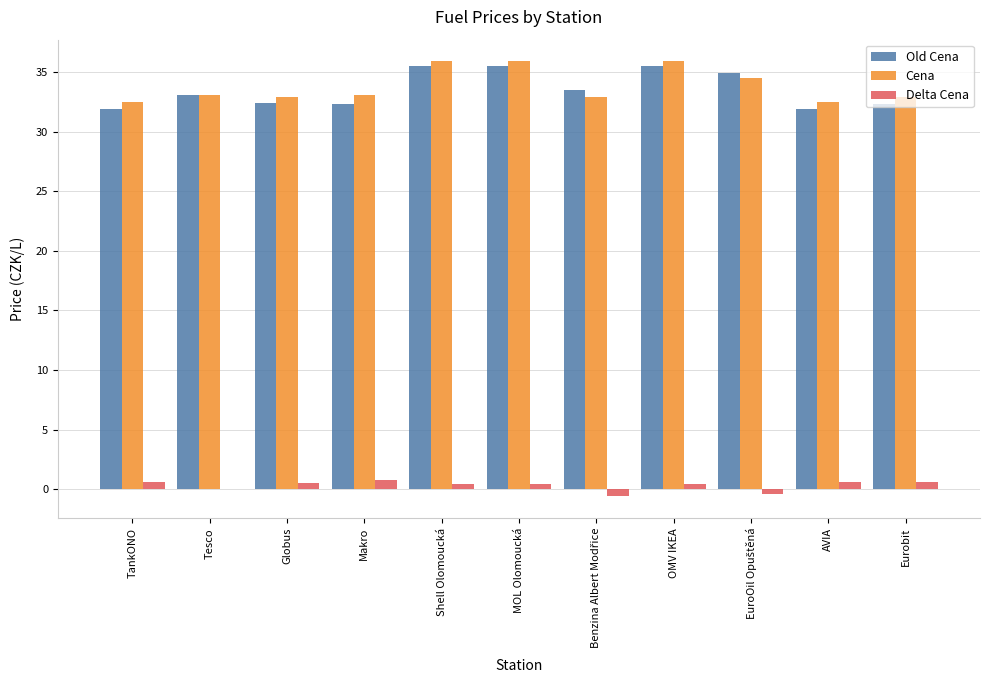

Is the value of Delta Cena at Eurobit greater than the value of Cena at Tesco?

No